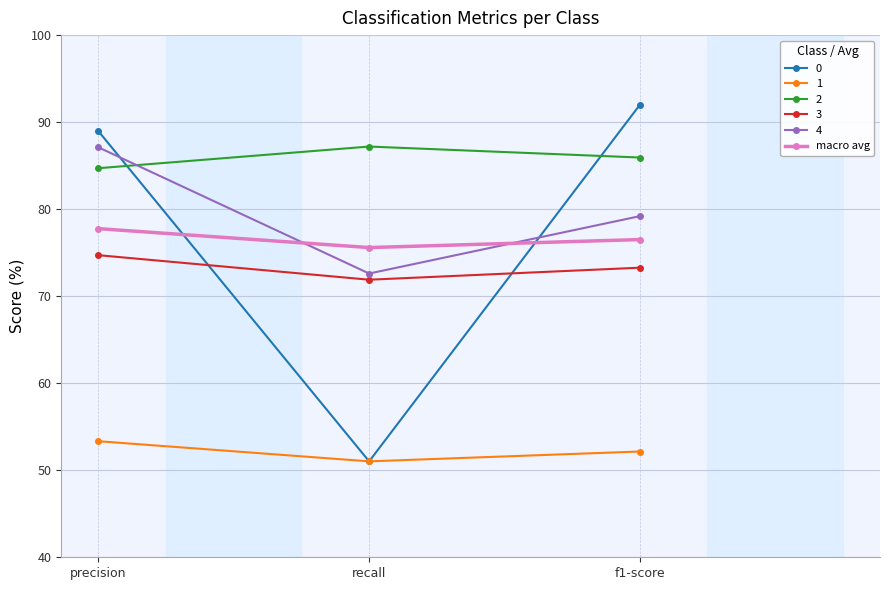

How many values in the 0 series exceed 88?

2